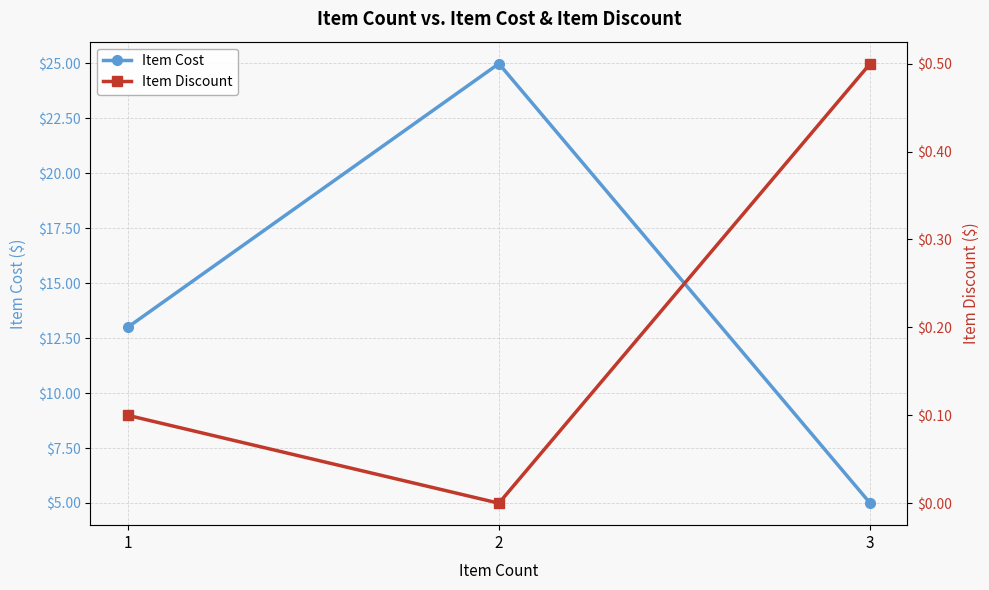

What is the maximum value shown in the chart?

25.0